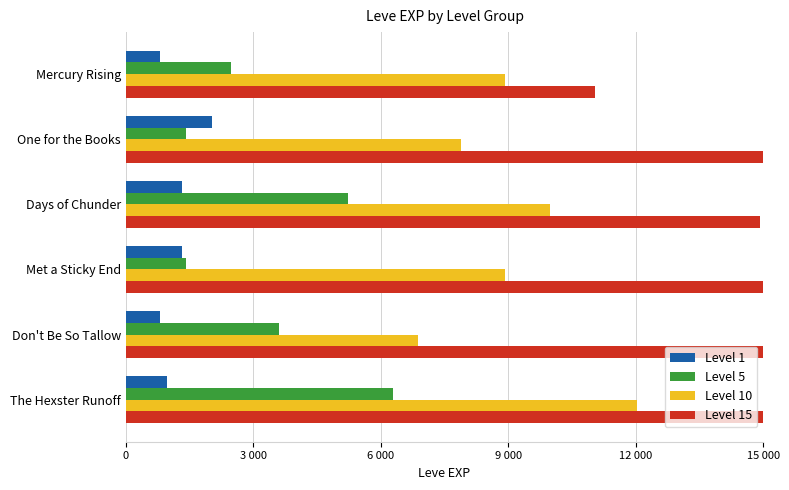

What is the difference between the second highest and second lowest values in the Level 1 series?

530